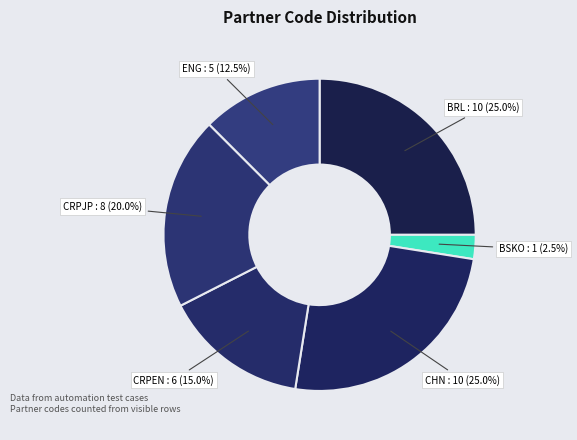

True or false: CRPJP accounts for 27% of the total.

False